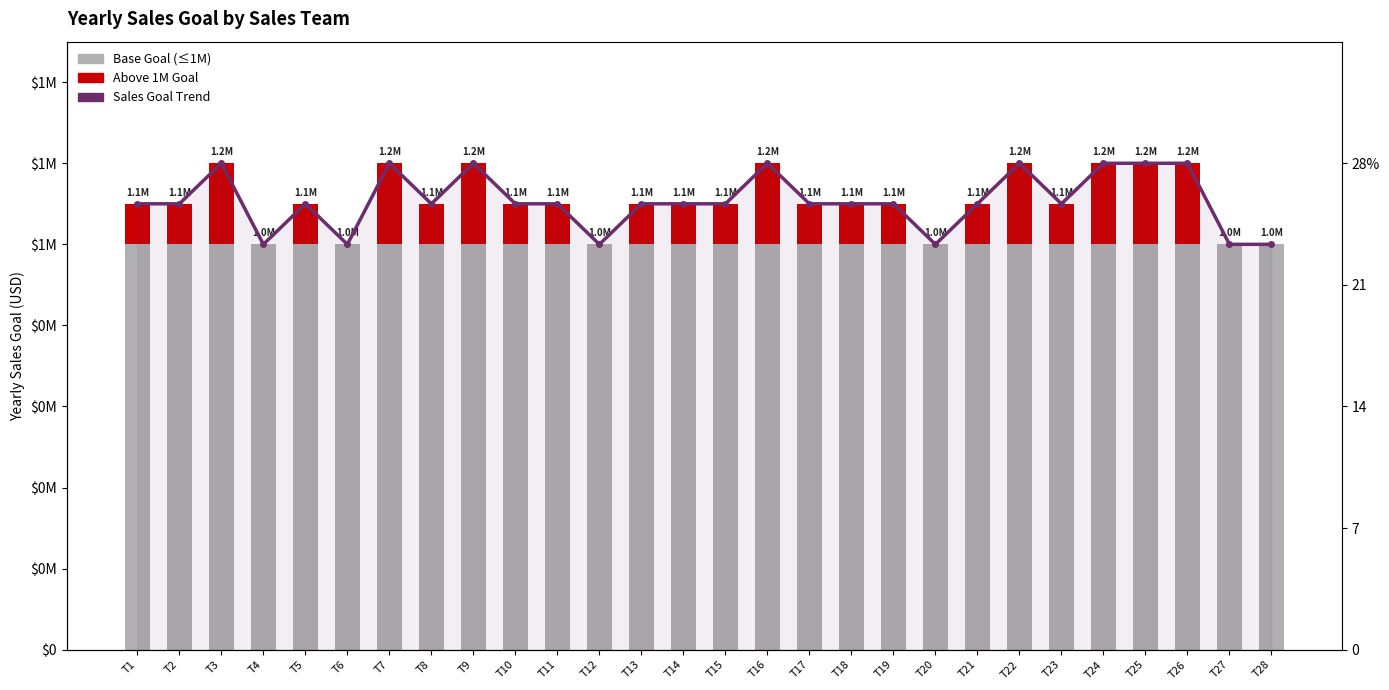

The Above 1M (1.1M or 1.2M) series shows 94250.6 at T28. True or false?

False